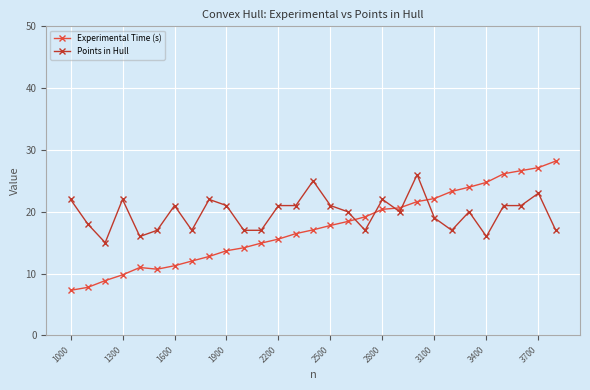

Which series has the widest spread of values?

Experimental Time (s)